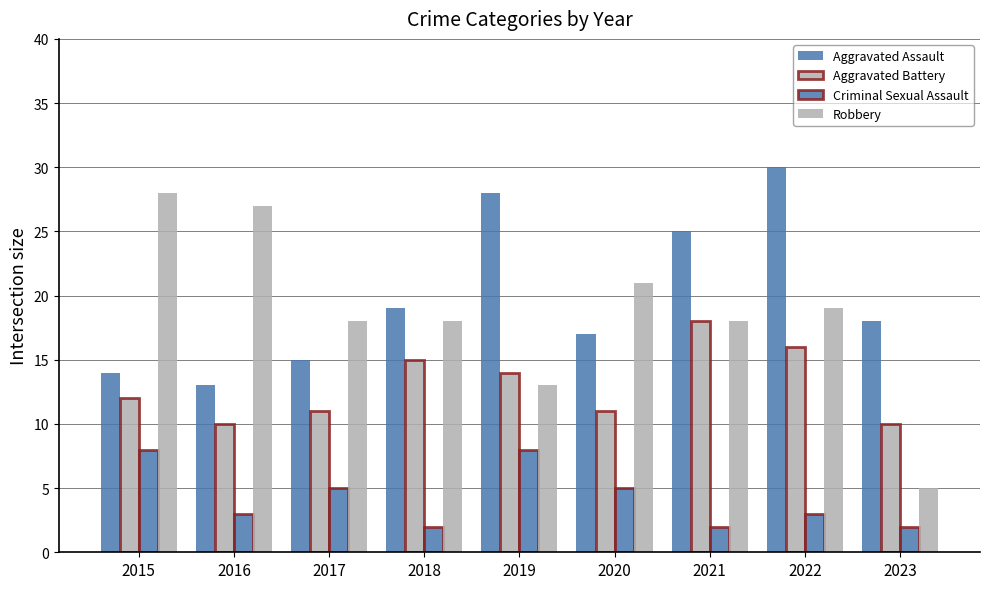

How many categories are shown in the chart?

9